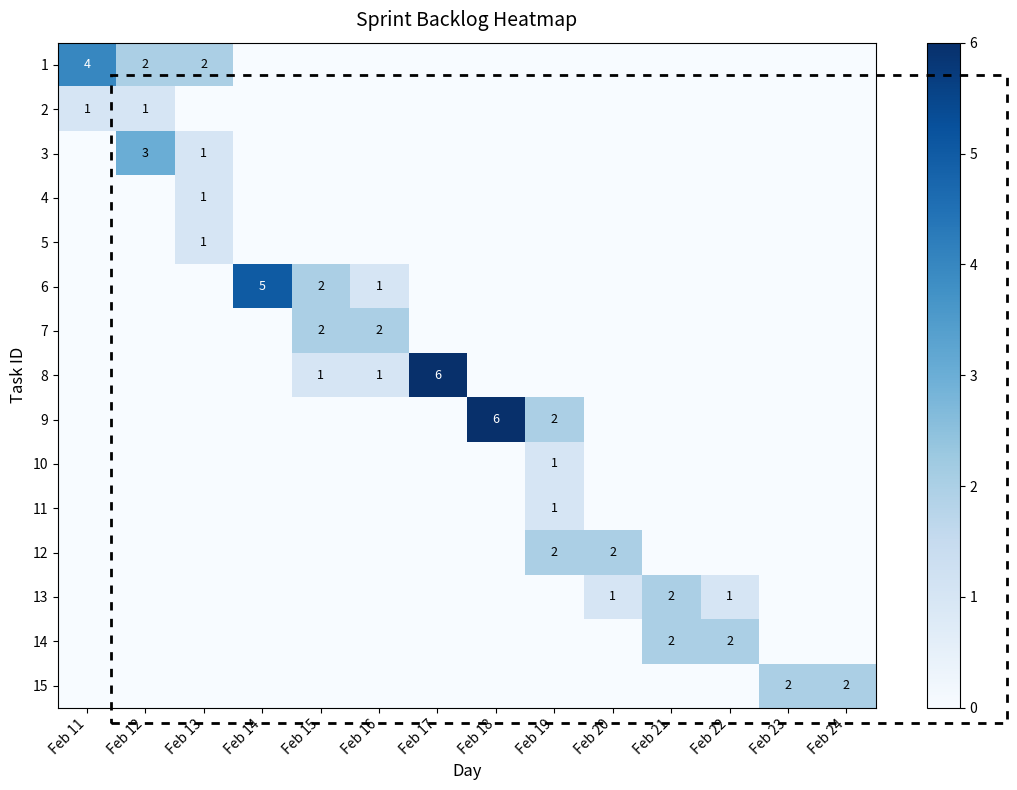

What is the total value across all series at Feb 20?

3